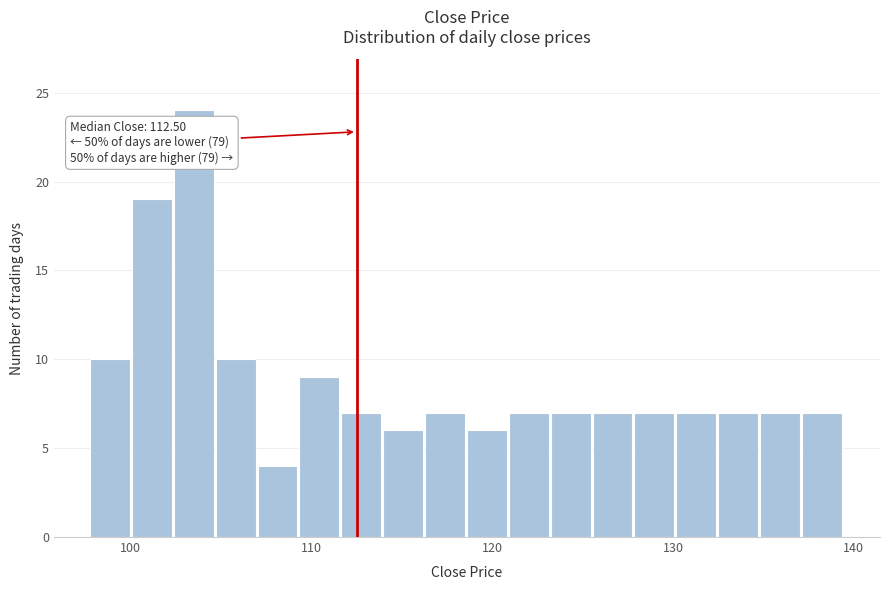

Read against the x-axis, roughly where is the centre of the tallest bar?

103